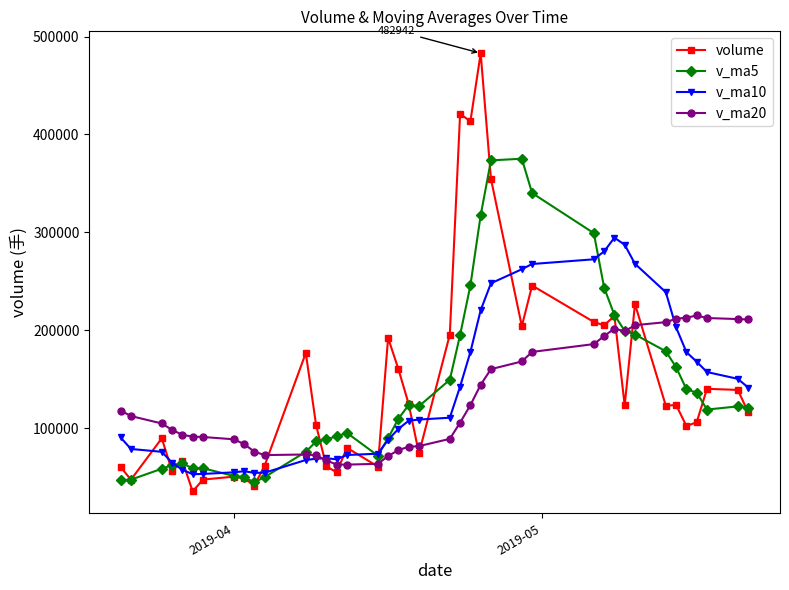

What is the value of the v_ma20 point at the 22nd from the left?

88963.5